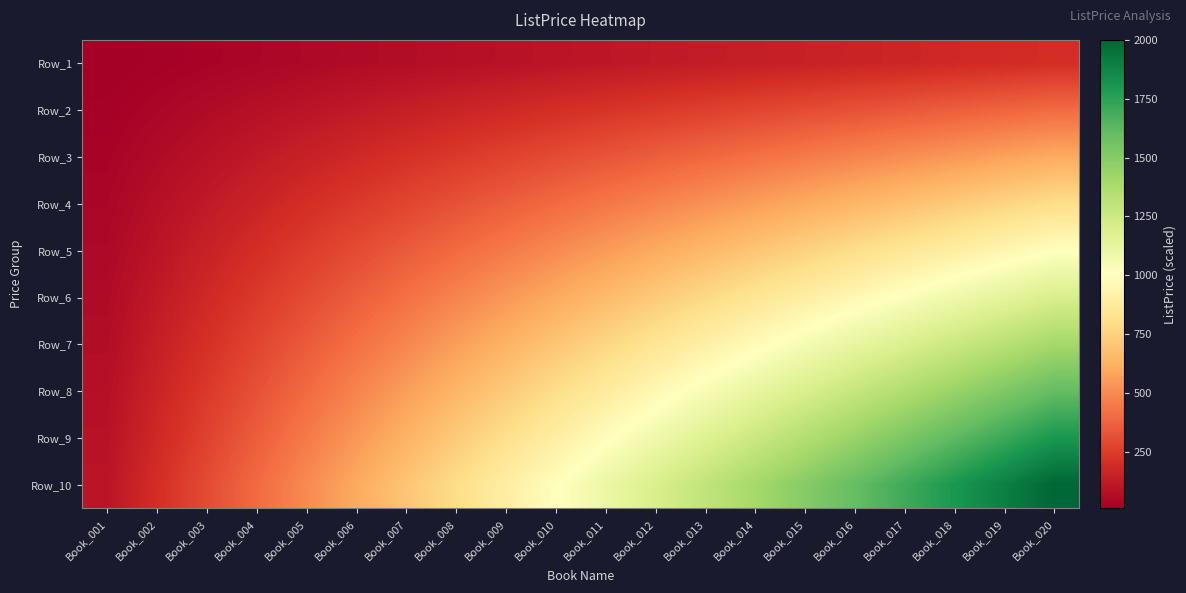

Reading right to left, transcribe all the data shown in this chart.

Row_1: Book_020=200	Book_019=190	Book_018=180	Book_017=170	Book_016=160	Book_015=150	Book_014=140	Book_013=130	Book_012=120	Book_011=110	Book_010=100	Book_009=90	Book_008=80	Book_007=70	Book_006=60	Book_005=50	Book_004=40	Book_003=30	Book_002=20	Book_001=10
Row_2: Book_020=400	Book_019=380	Book_018=360	Book_017=340	Book_016=320	Book_015=300	Book_014=280	Book_013=260	Book_012=240	Book_011=220	Book_010=200	Book_009=180	Book_008=160	Book_007=140	Book_006=120	Book_005=100	Book_004=80	Book_003=60	Book_002=40	Book_001=20
Row_3: Book_020=600	Book_019=570	Book_018=540	Book_017=510	Book_016=480	Book_015=450	Book_014=420	Book_013=390	Book_012=360	Book_011=330	Book_010=300	Book_009=270	Book_008=240	Book_007=210	Book_006=180	Book_005=150	Book_004=120	Book_003=90	Book_002=60	Book_001=30
Row_4: Book_020=800	Book_019=760	Book_018=720	Book_017=680	Book_016=640	Book_015=600	Book_014=560	Book_013=520	Book_012=480	Book_011=440	Book_010=400	Book_009=360	Book_008=320	Book_007=280	Book_006=240	Book_005=200	Book_004=160	Book_003=120	Book_002=80	Book_001=40
Row_5: Book_020=1000	Book_019=950	Book_018=900	Book_017=850	Book_016=800	Book_015=750	Book_014=700	Book_013=650	Book_012=600	Book_011=550	Book_010=500	Book_009=450	Book_008=400	Book_007=350	Book_006=300	Book_005=250	Book_004=200	Book_003=150	Book_002=100	Book_001=50
Row_6: Book_020=1200	Book_019=1140	Book_018=1080	Book_017=1020	Book_016=960	Book_015=900	Book_014=840	Book_013=780	Book_012=720	Book_011=660	Book_010=600	Book_009=540	Book_008=480	Book_007=420	Book_006=360	Book_005=300	Book_004=240	Book_003=180	Book_002=120	Book_001=60
Row_7: Book_020=1400	Book_019=1330	Book_018=1260	Book_017=1190	Book_016=1120	Book_015=1050	Book_014=980	Book_013=910	Book_012=840	Book_011=770	Book_010=700	Book_009=630	Book_008=560	Book_007=490	Book_006=420	Book_005=350	Book_004=280	Book_003=210	Book_002=140	Book_001=70
Row_8: Book_020=1600	Book_019=1520	Book_018=1440	Book_017=1360	Book_016=1280	Book_015=1200	Book_014=1120	Book_013=1040	Book_012=960	Book_011=880	Book_010=800	Book_009=720	Book_008=640	Book_007=560	Book_006=480	Book_005=400	Book_004=320	Book_003=240	Book_002=160	Book_001=80
Row_9: Book_020=1800	Book_019=1710	Book_018=1620	Book_017=1530	Book_016=1440	Book_015=1350	Book_014=1260	Book_013=1170	Book_012=1080	Book_011=990	Book_010=900	Book_009=810	Book_008=720	Book_007=630	Book_006=540	Book_005=450	Book_004=360	Book_003=270	Book_002=180	Book_001=90
Row_10: Book_020=2000	Book_019=1900	Book_018=1800	Book_017=1700	Book_016=1600	Book_015=1500	Book_014=1400	Book_013=1300	Book_012=1200	Book_011=1100	Book_010=1000	Book_009=900	Book_008=800	Book_007=700	Book_006=600	Book_005=500	Book_004=400	Book_003=300	Book_002=200	Book_001=100